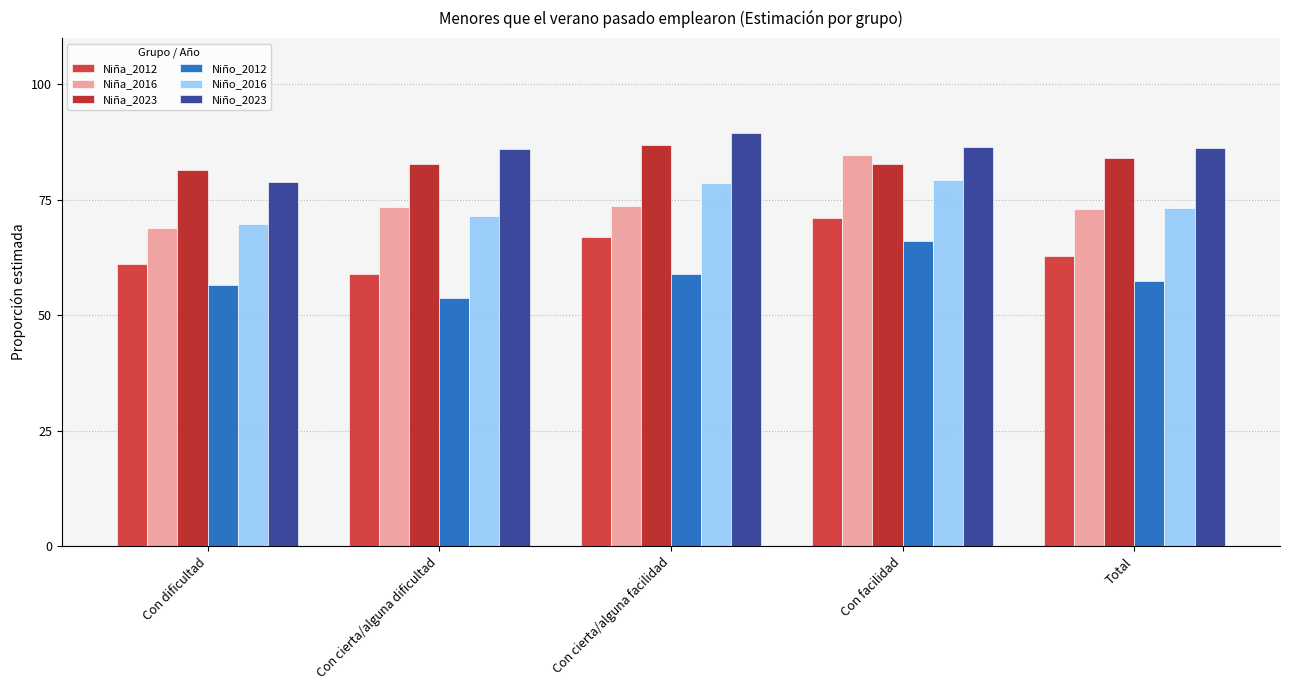

Which series has the largest range (max minus min)?

Niña_2016